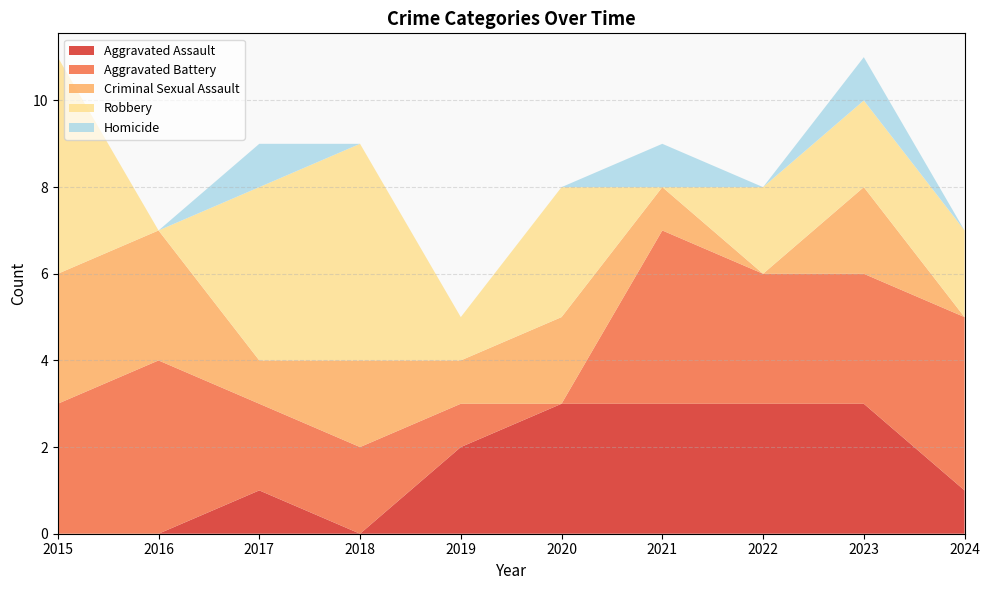

Reading left to right, extract all data points from this chart.

Aggravated Assault: 0	0	1	0	2	3	3	3	3	1
Aggravated Battery: 3	4	2	2	1	0	4	3	3	4
Criminal Sexual Assault: 3	3	1	2	1	2	1	0	2	0
Robbery: 5	0	4	5	1	3	0	2	2	2
Homicide: 0	0	1	0	0	0	1	0	1	0